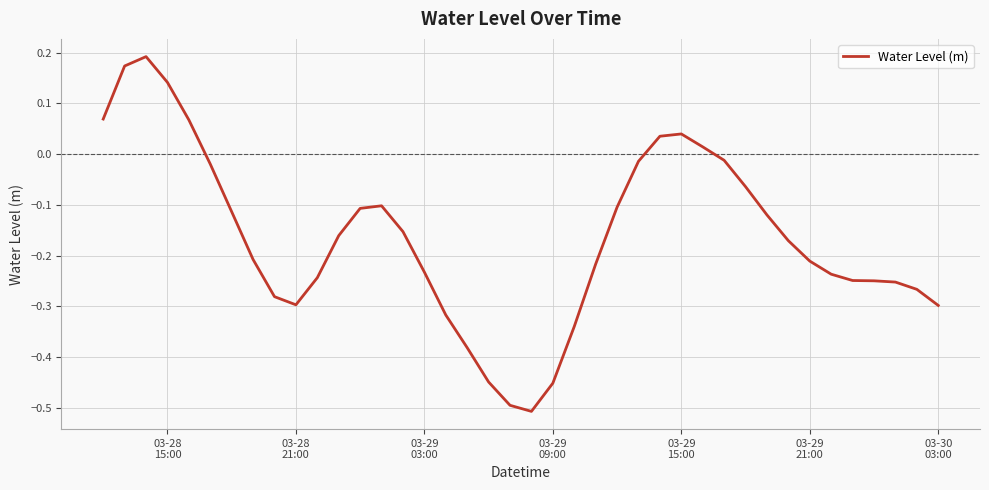

What is the difference between the maximum and minimum values?

0.7